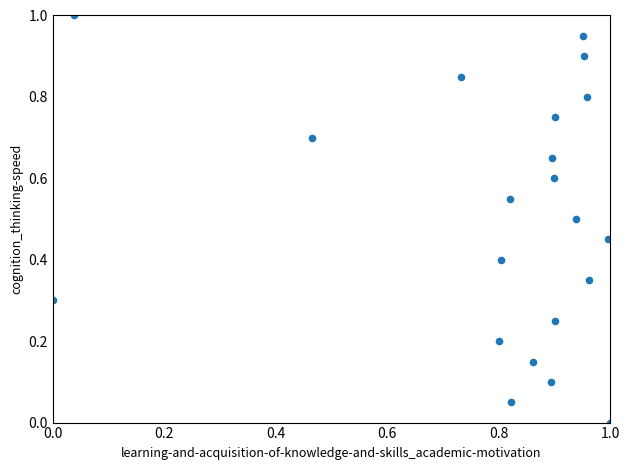

What is the range of X values (max minus min)?

1.0